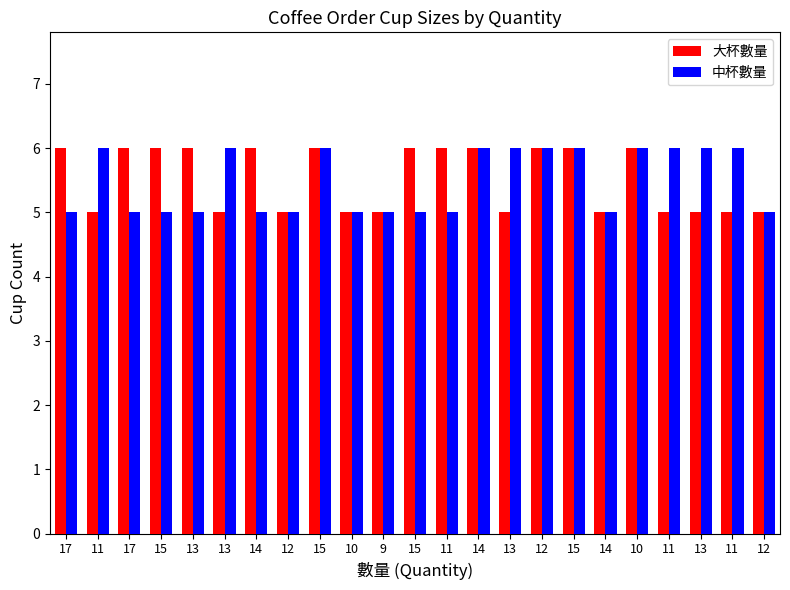

What are all the series names shown in the legend?

大杯數量, 中杯數量